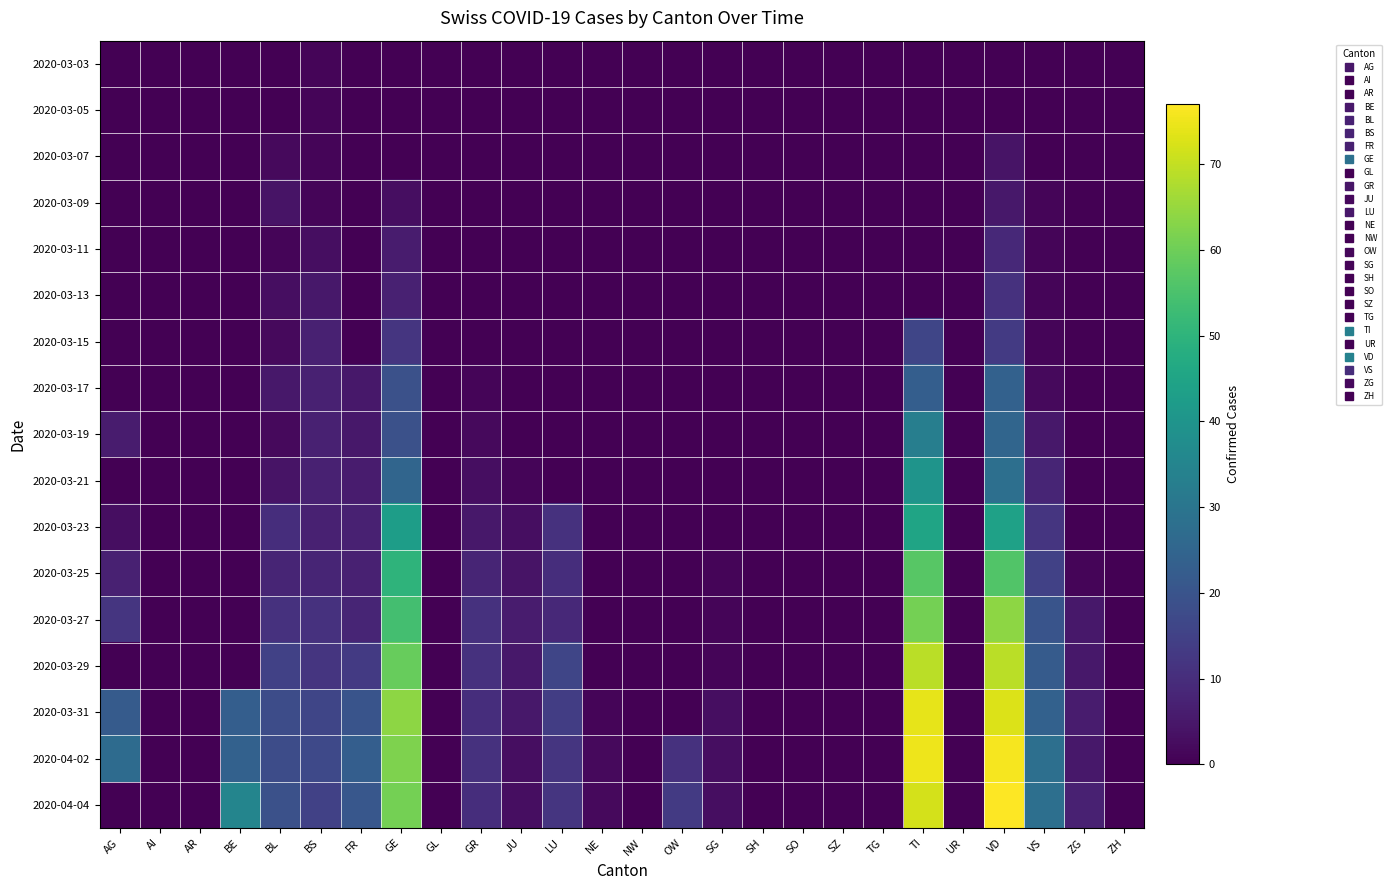

Which series has the largest range (max minus min)?

2020-04-04